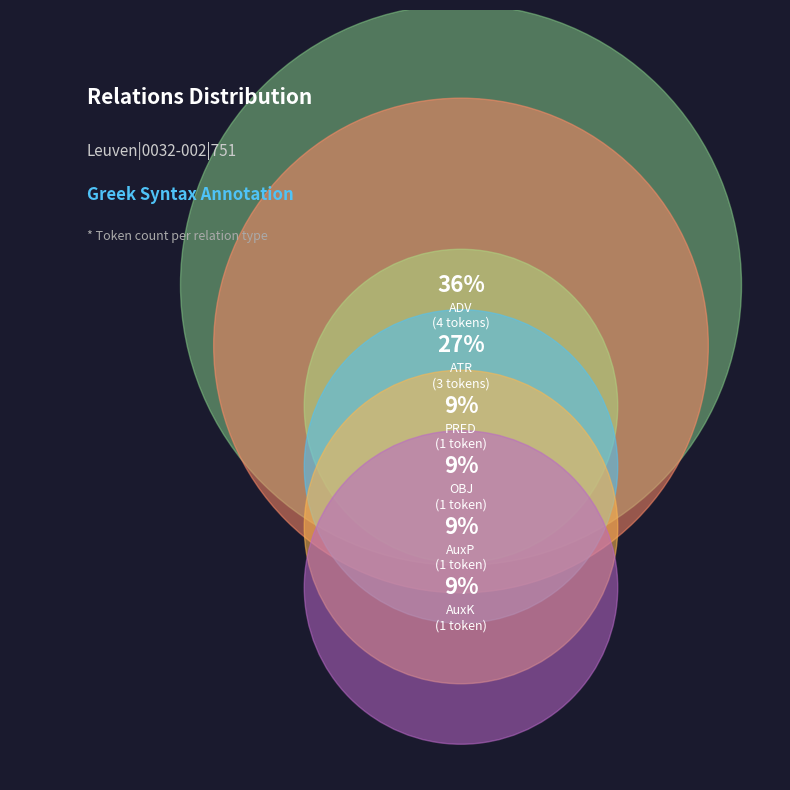

How many segments does this pie chart have?

6